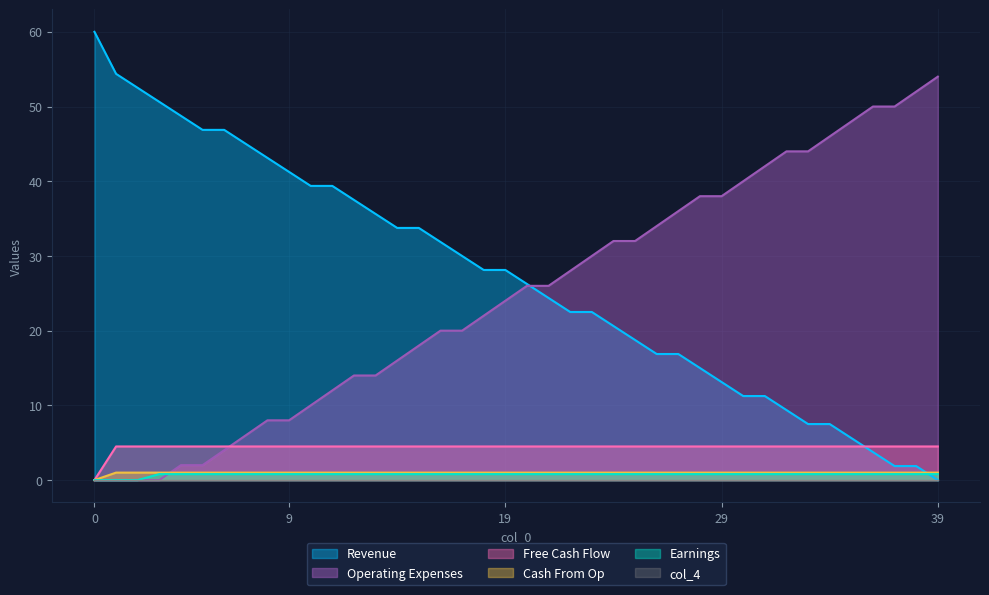

True or false: col_5 has a value of 1.2 at 10.

False